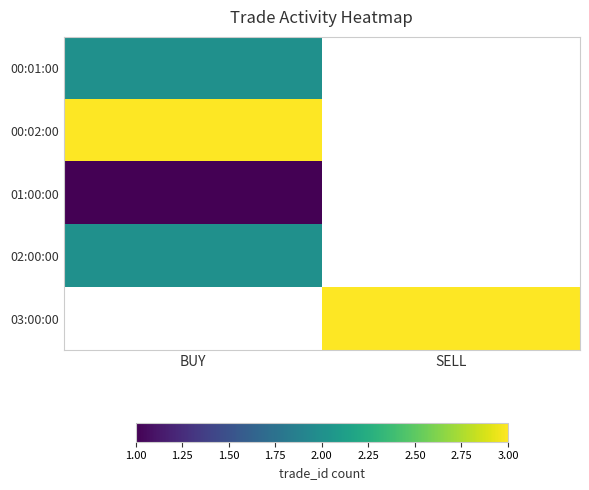

How many positive values does the 00:01:00 series have?

1